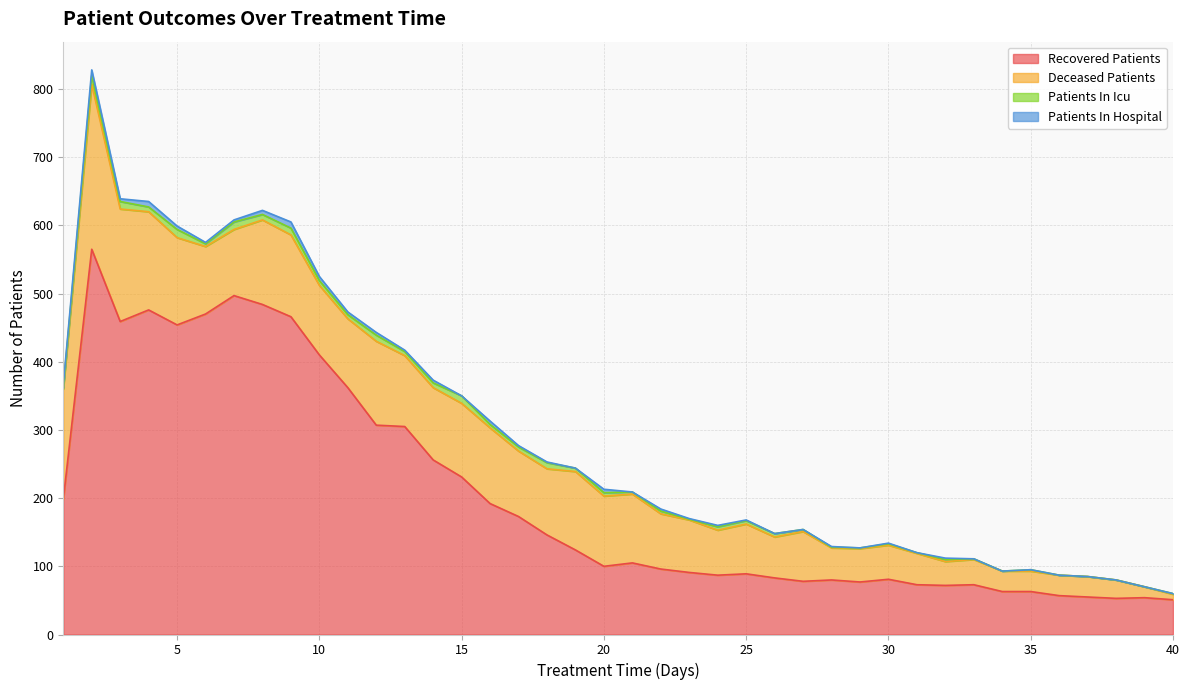

Reading left to right, extract all data points from this chart.

recovered_patients: 1=198	2=565	3=459	4=476	5=454	6=470	7=497	8=484	9=466	10=410	11=362	12=307	13=305	14=256	15=231	16=192	17=173	18=146	19=124	20=100	21=105	22=96	23=91	24=87	25=89	26=83	27=78	28=80	29=77	30=81	31=73	32=72	33=73	34=63	35=63	36=57	37=55	38=53	39=54	40=51
deceased_patients: 1=162	2=242	3=165	4=144	5=128	6=99	7=97	8=124	9=120	10=102	11=101	12=123	13=104	14=106	15=108	16=111	17=96	18=97	19=115	20=103	21=101	22=81	23=77	24=66	25=73	26=60	27=73	28=47	29=49	30=50	31=46	32=35	33=37	34=30	35=30	36=30	37=30	38=27	39=16	40=8
patients_in_icu: 1=2	2=13	3=11	4=7	5=12	6=4	7=11	8=8	9=10	10=7	11=6	12=9	13=6	14=7	15=11	16=5	17=6	18=9	19=5	20=5	21=3	22=4	23=1	24=5	25=5	26=5	27=3	28=1	29=1	30=2	31=1	32=3	33=1	34=0	35=2	36=0	37=0	38=0	39=0	40=1
patients_in_hospital: 1=4	2=8	3=4	4=8	5=5	6=2	7=3	8=6	9=9	10=6	11=4	12=4	13=2	14=4	15=0	16=5	17=2	18=1	19=0	20=5	21=0	22=3	23=1	24=2	25=1	26=0	27=0	28=1	29=0	30=1	31=0	32=2	33=0	34=0	35=0	36=0	37=0	38=0	39=0	40=0